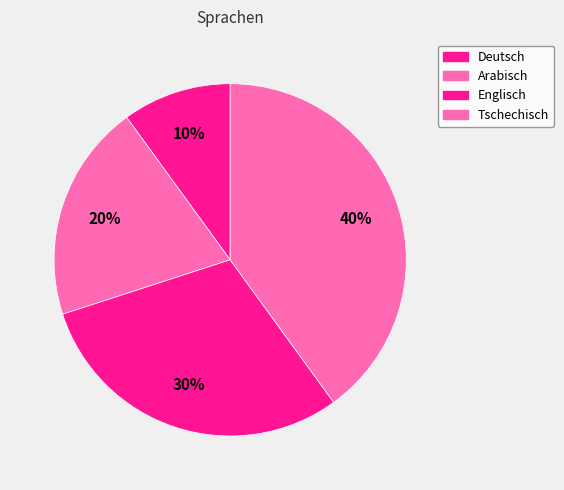

Which slice is the largest?

Tschechisch